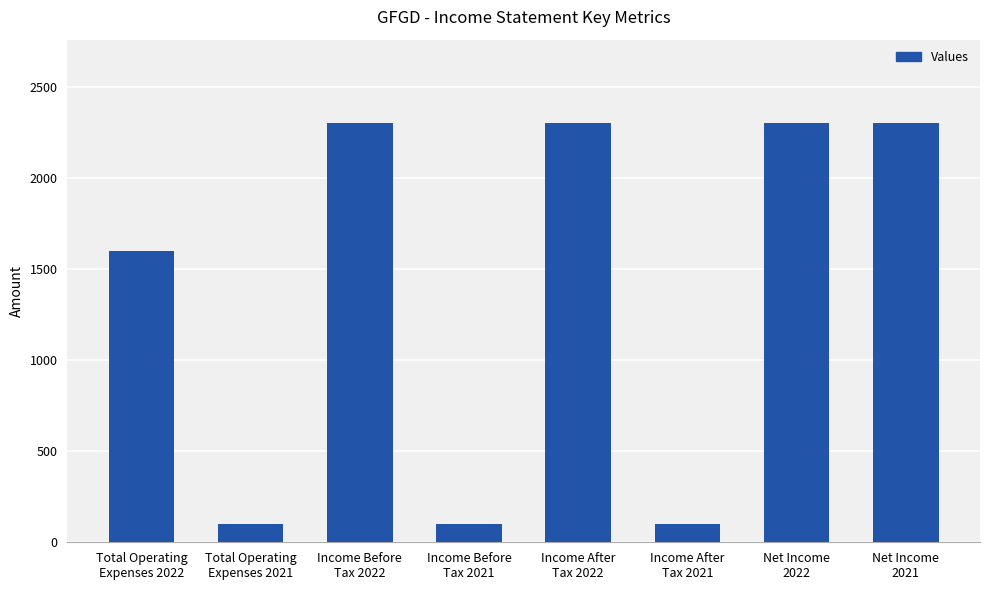

What is the value of the 8th bar from the left?

2300